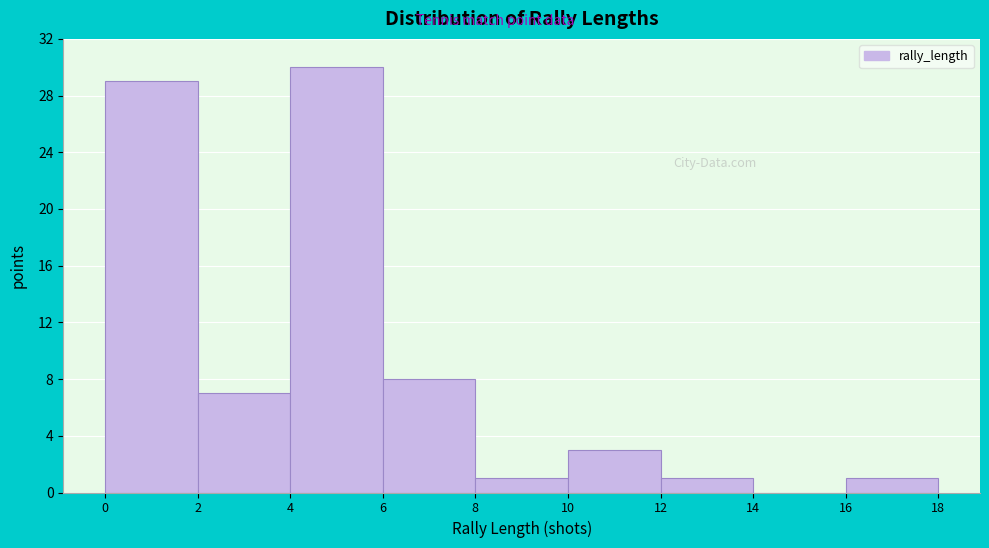

Reading left to right, transcribe this chart: for each bar, give the range it covers on the x-axis and its height. The values are not printed on the chart, so give them approximately, as read against the axis.

0 to 2: 29
2 to 4: 7
4 to 6: 30
6 to 8: 8
8 to 10: 1
10 to 12: 3
12 to 14: 1
14 to 16: 0
16 to 18: 1